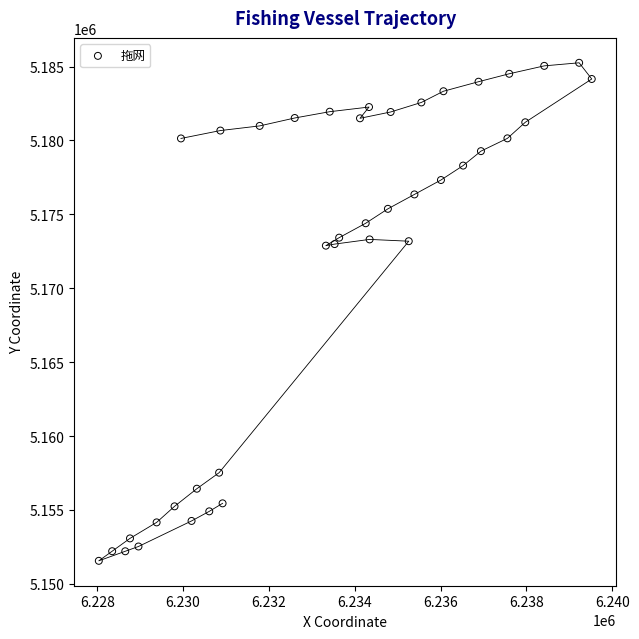

What is the range of X values (max minus min)?

11483.1